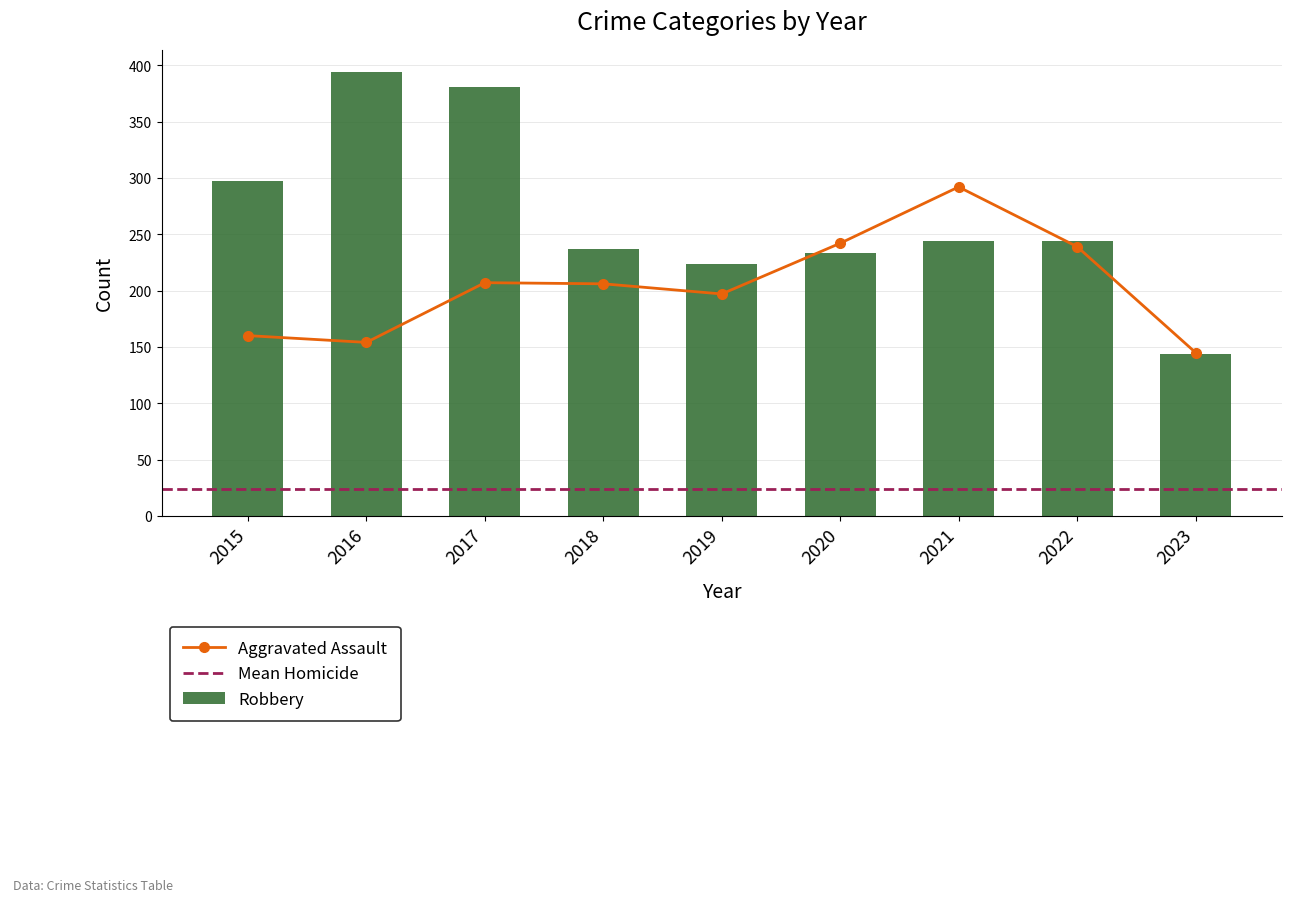

At how many categories does at least one series exceed 52?

9